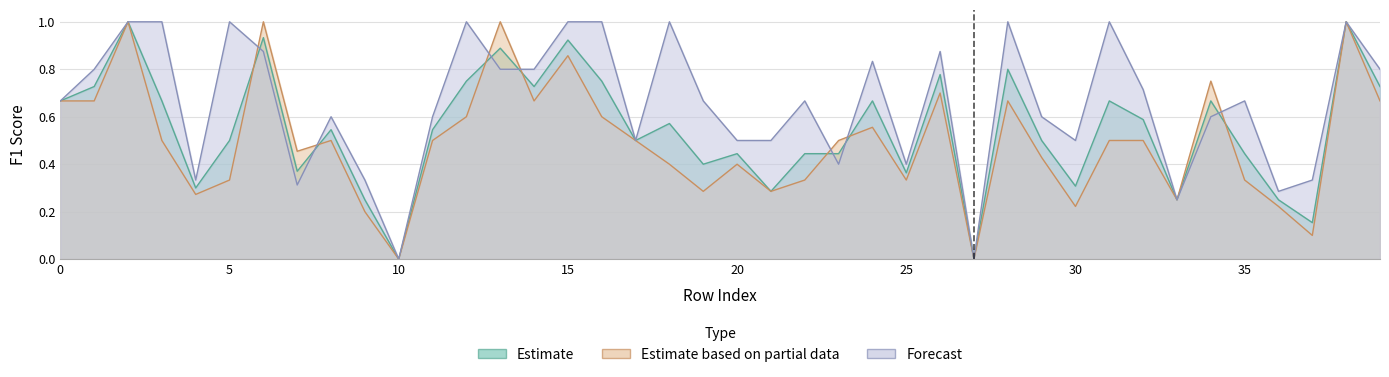

The Estimate series shows 0.2 at 33. True or false?

True